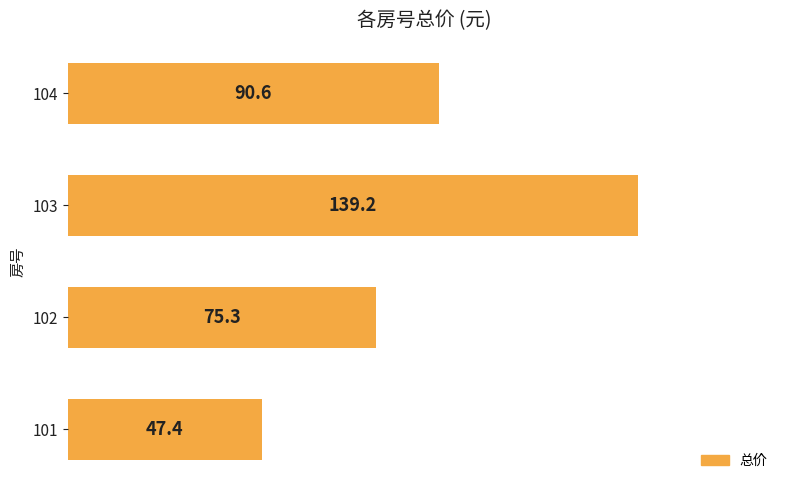

True or false: the data shows 114.6 at 102.

False